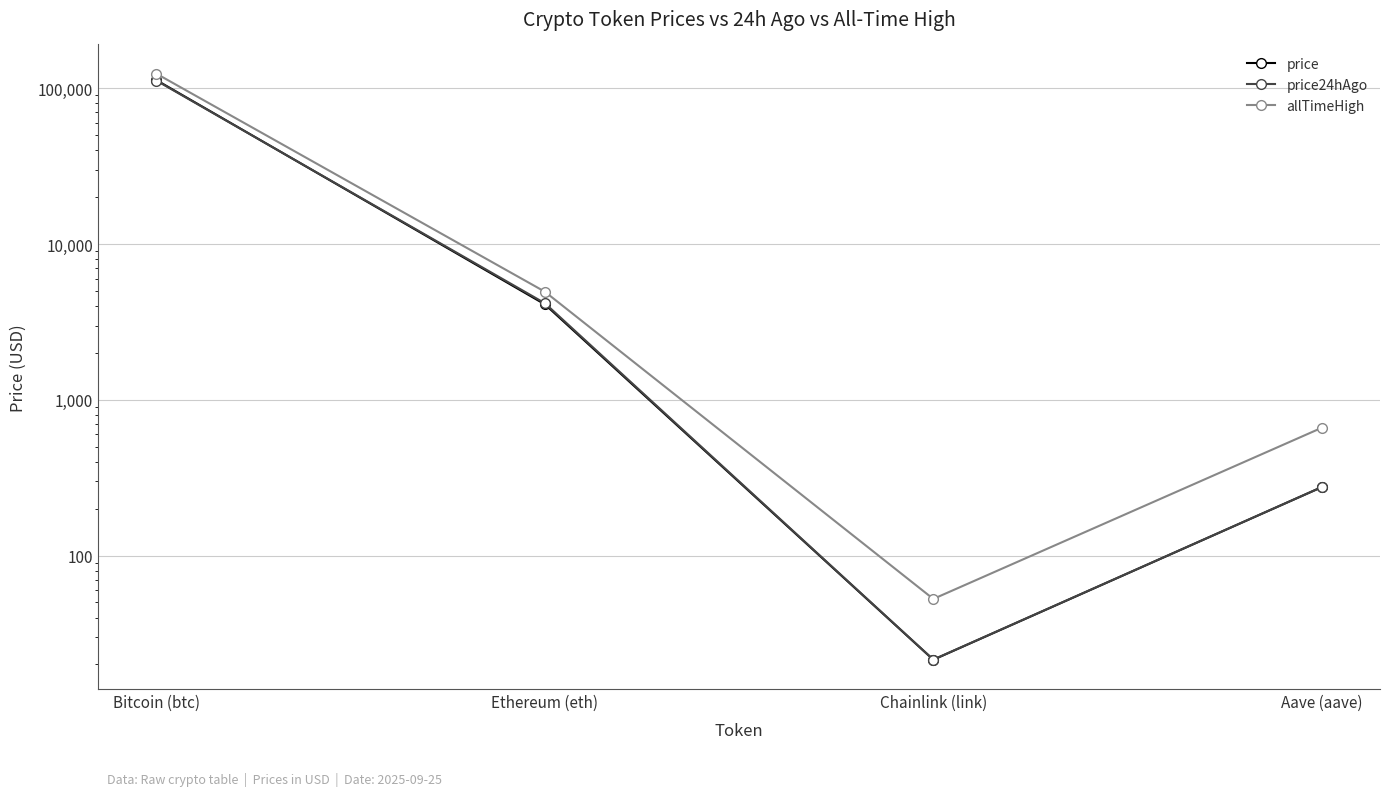

What position from the right is Chainlink (link)?

2